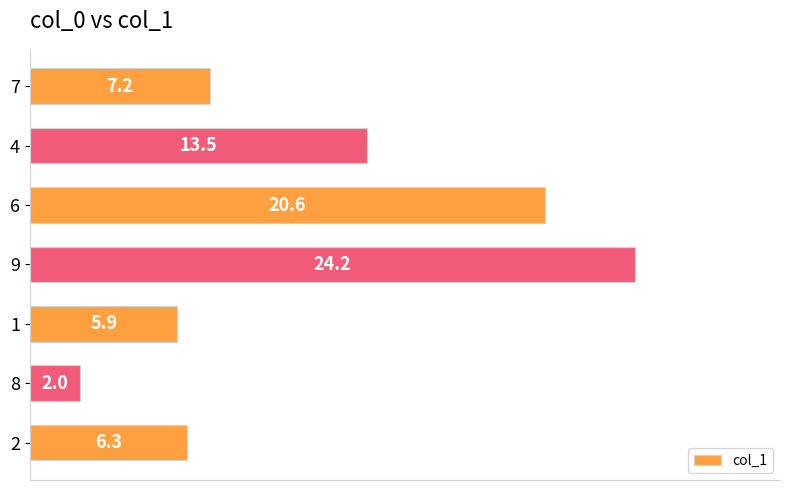

At which category does the chart reach its peak across all series?

9